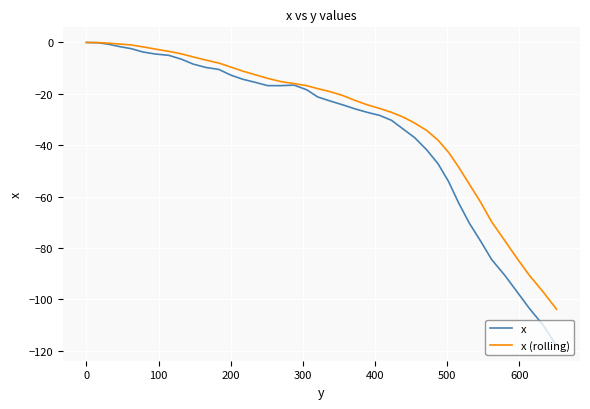

Rank the series by their average value, from lowest to highest.

x, x (rolling)